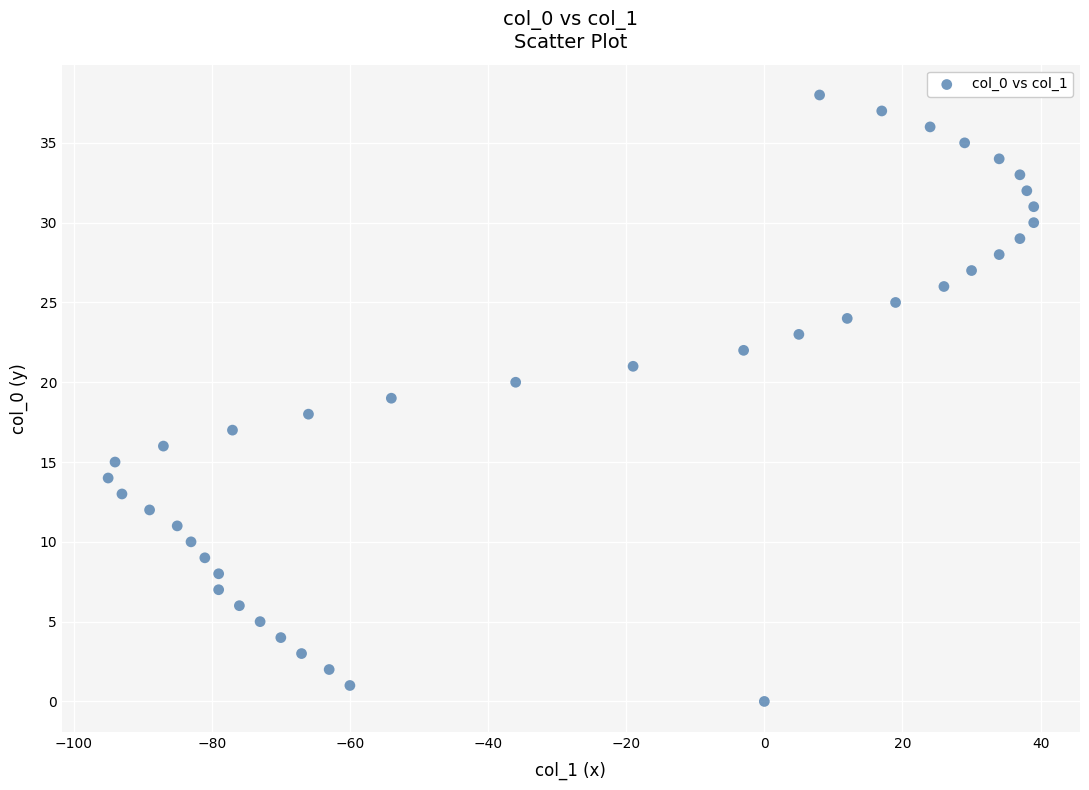

What is the range of Y values (max minus min)?

38